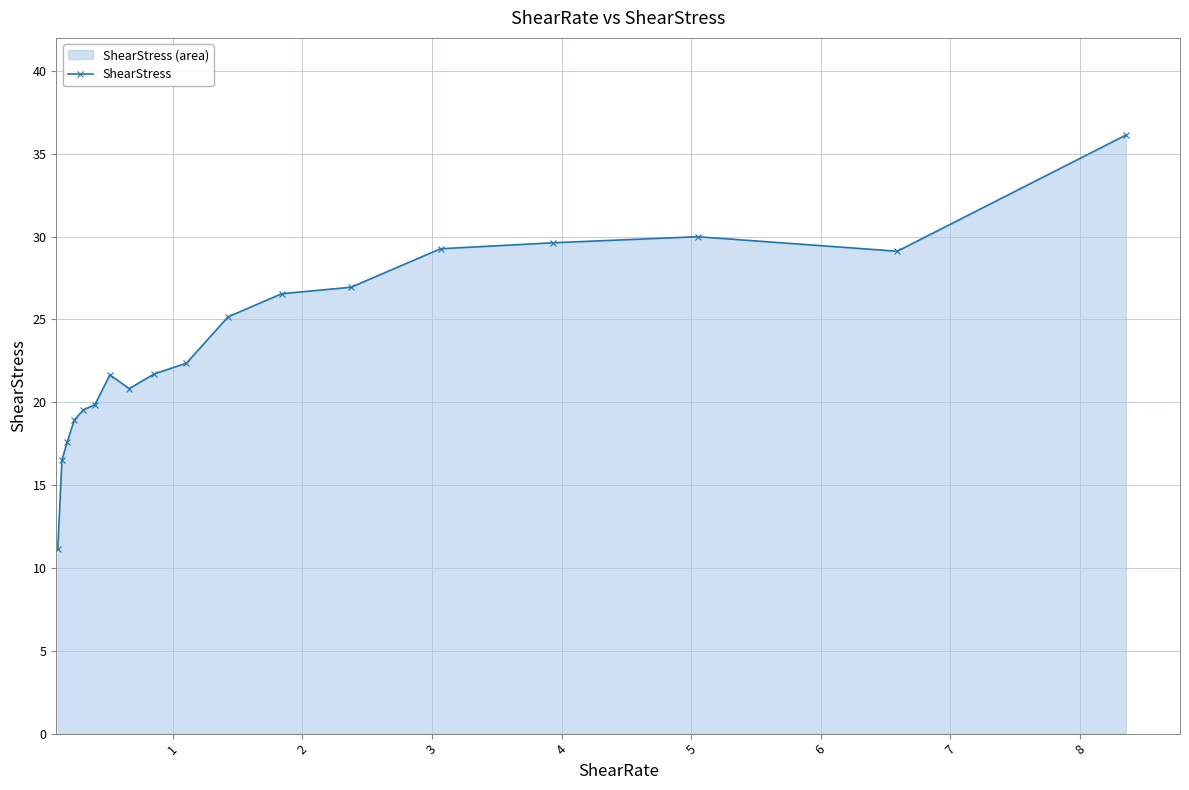

What is the value of the 8th point from the left?

20.8